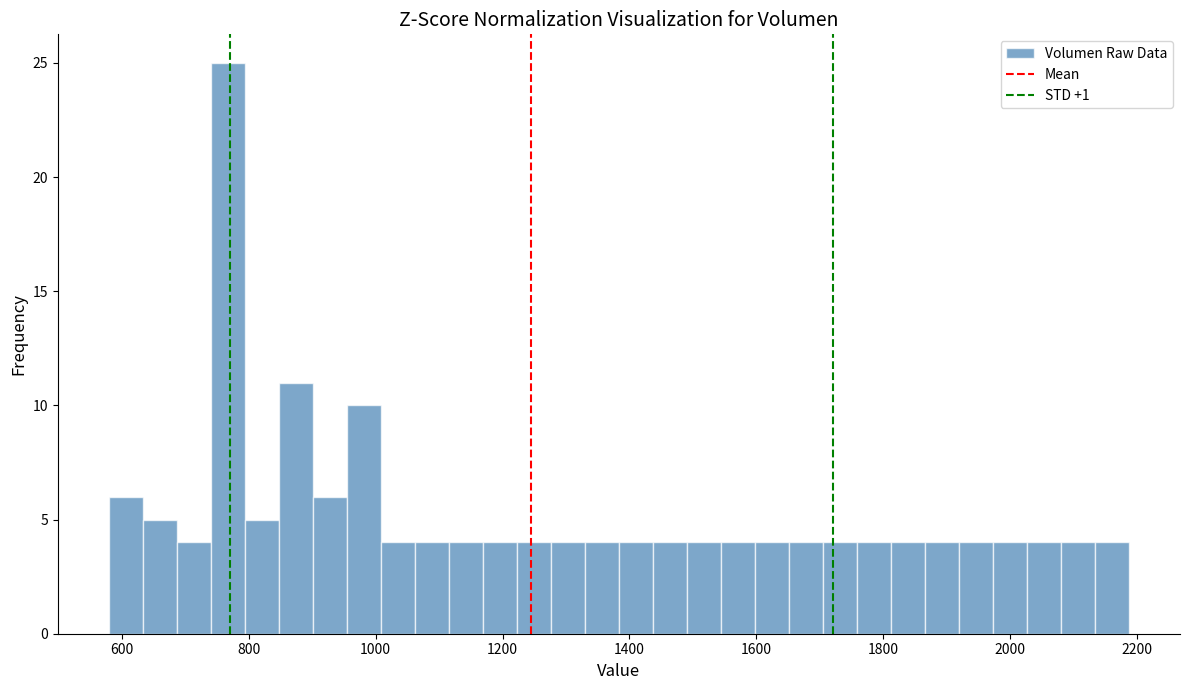

Read against the x-axis, roughly where is the centre of the tallest bar?

760